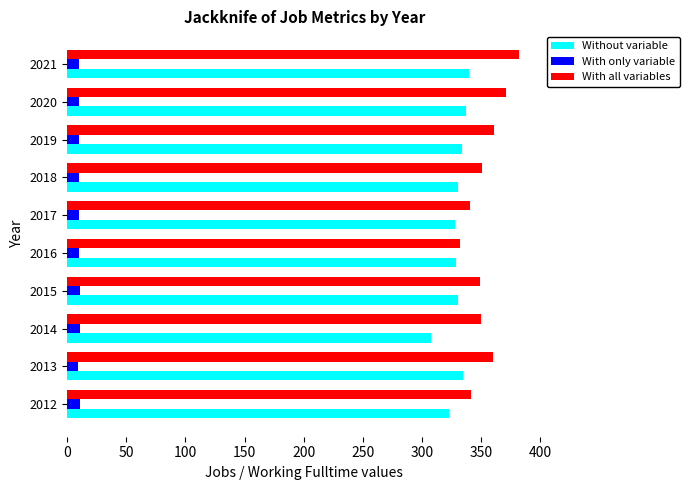

What is the average value of the Without variable series?

330